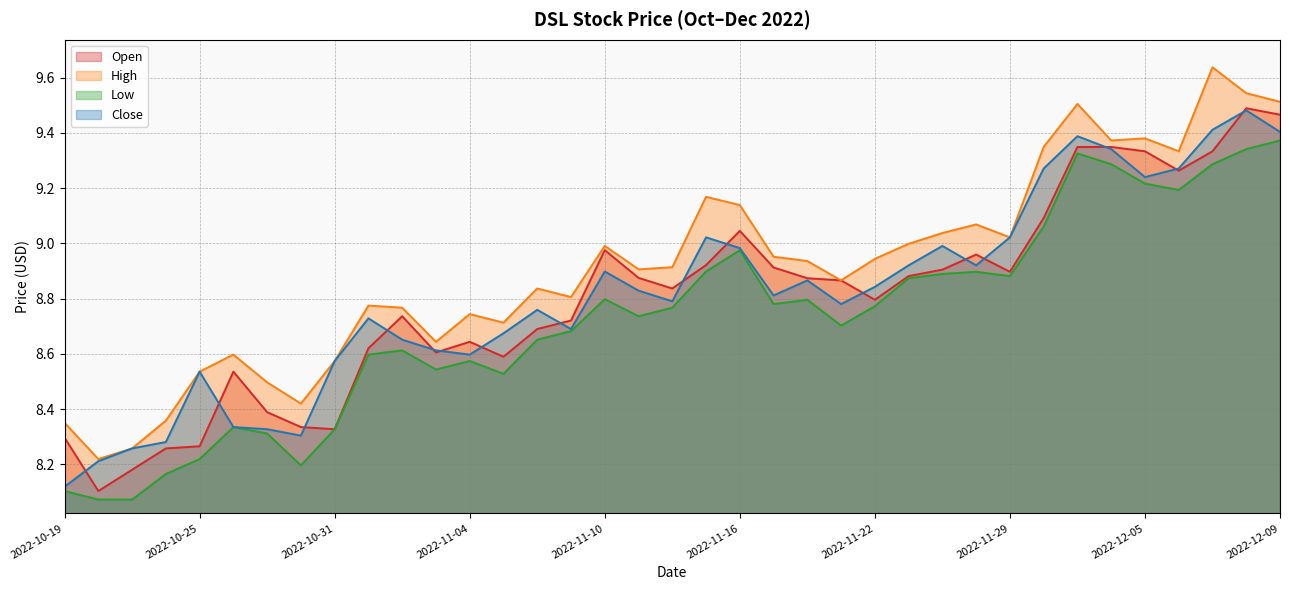

What is the maximum value for Low?

9.4